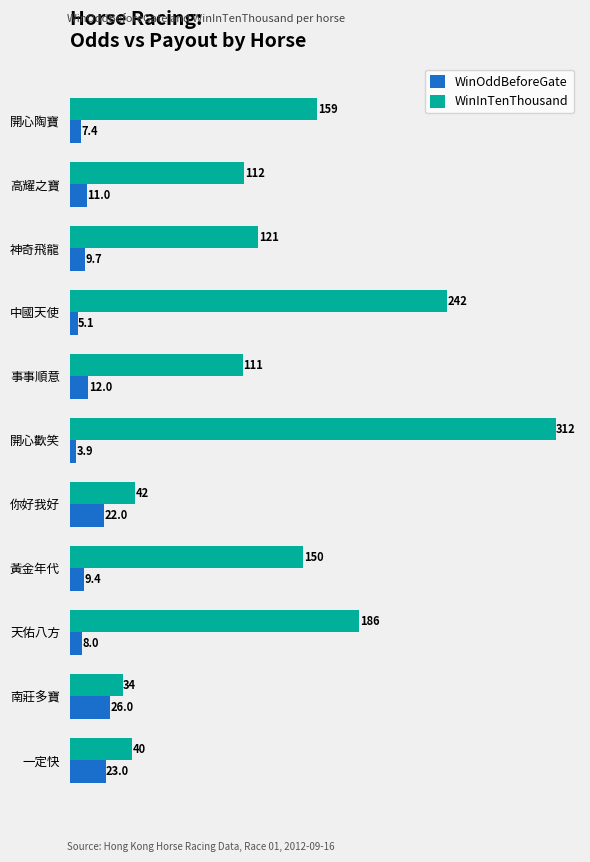

Which series has the widest spread of values?

WinInTenThousand